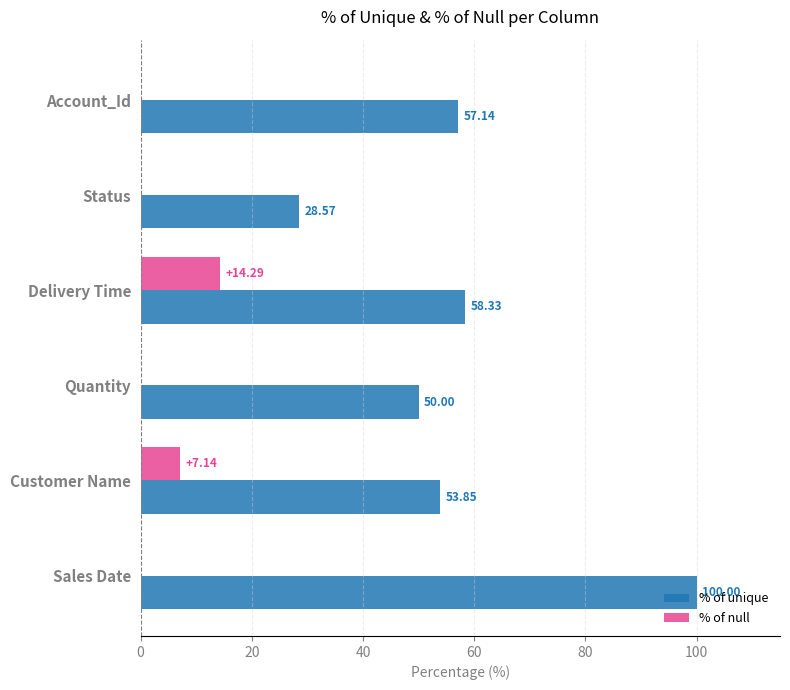

What is the total value across all series at Customer Name?

61.0